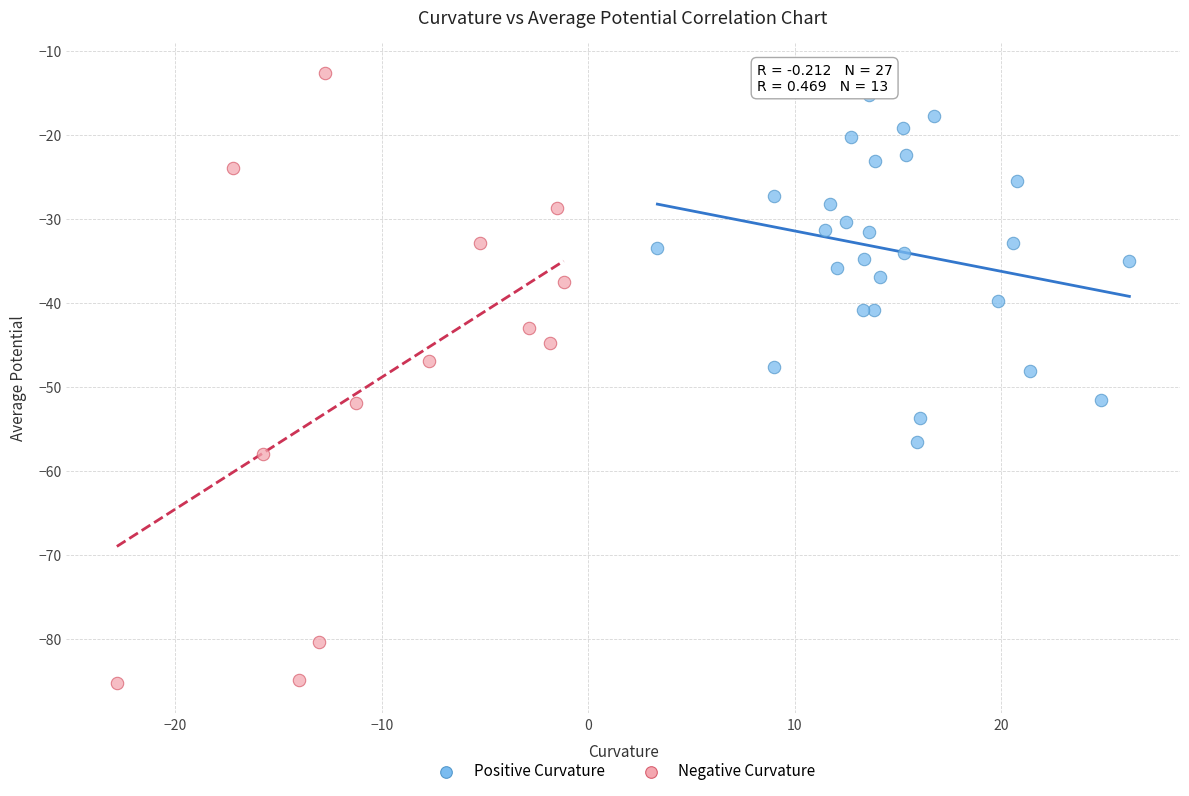

Which series has the widest spread of Y values?

Negative Curvature